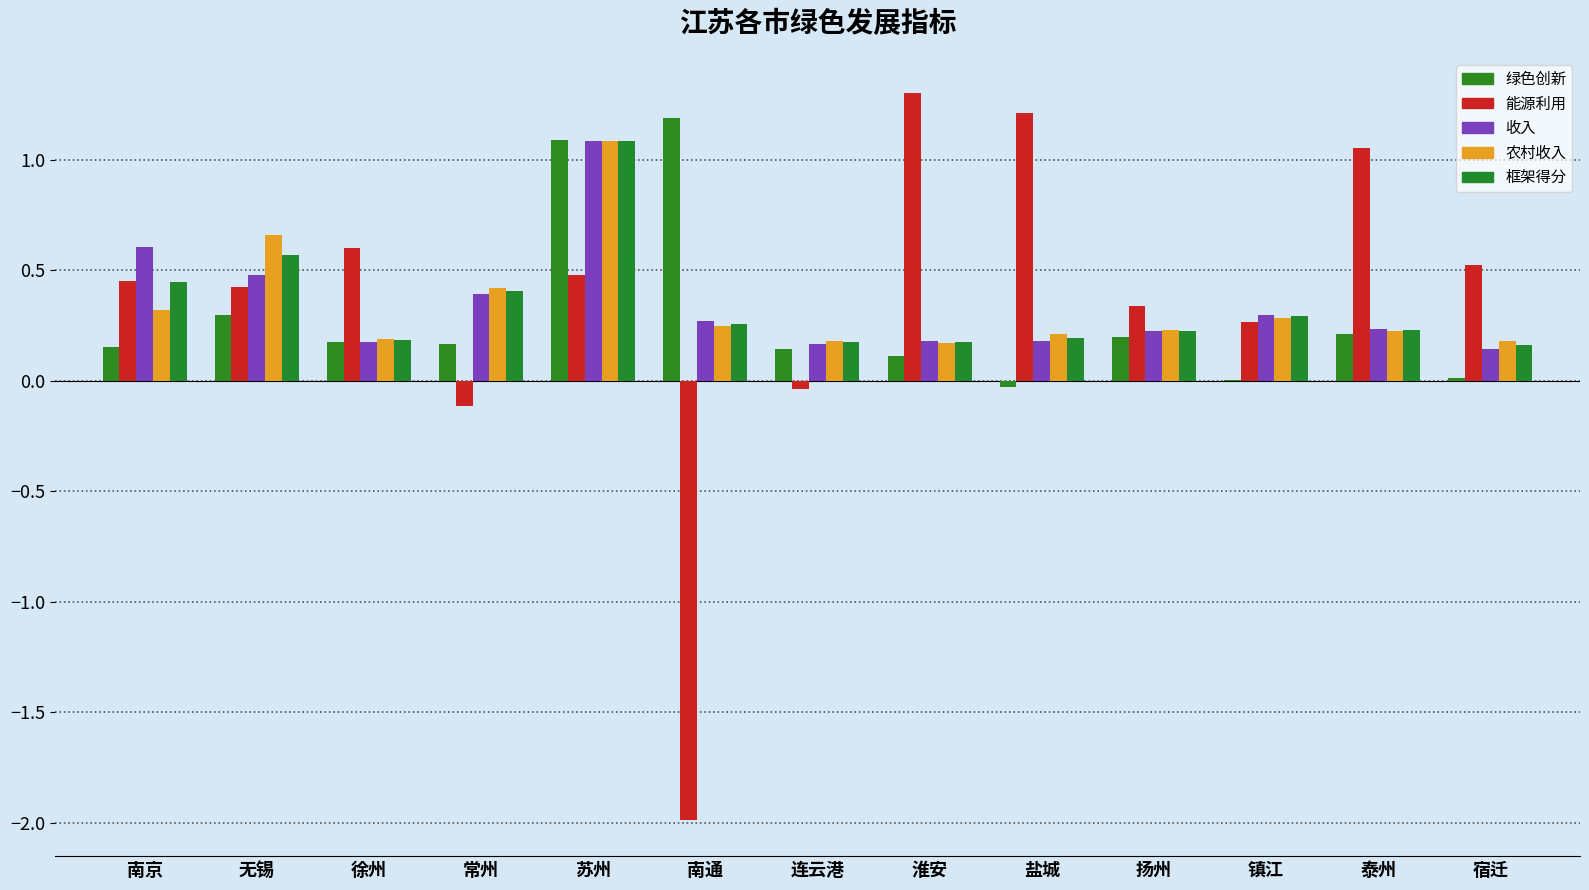

Count the number of data series in this chart.

5